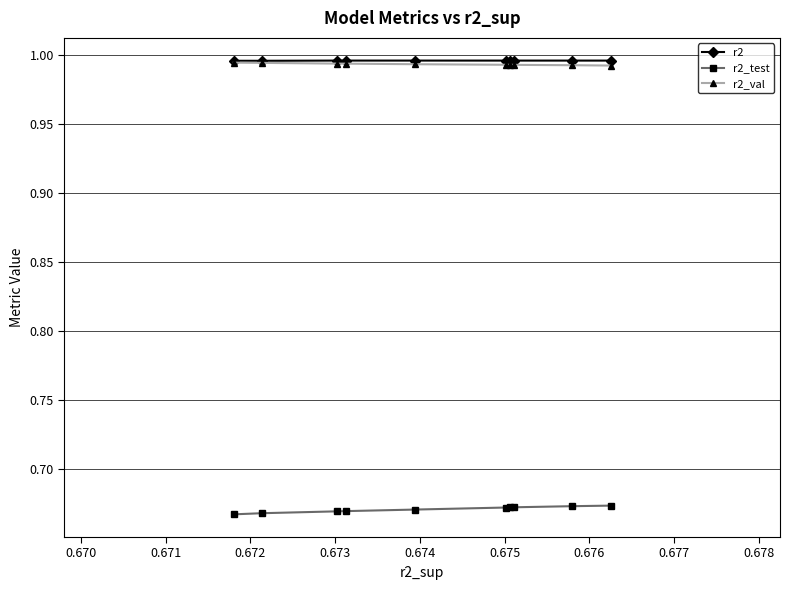

Count the r2_val values in the range 0 to 1.

10